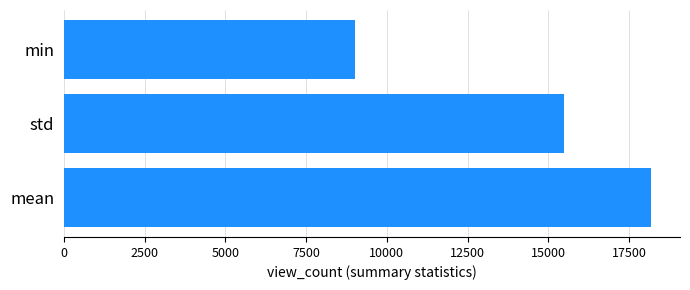

List the labels in order of value, largest first.

mean, std, min